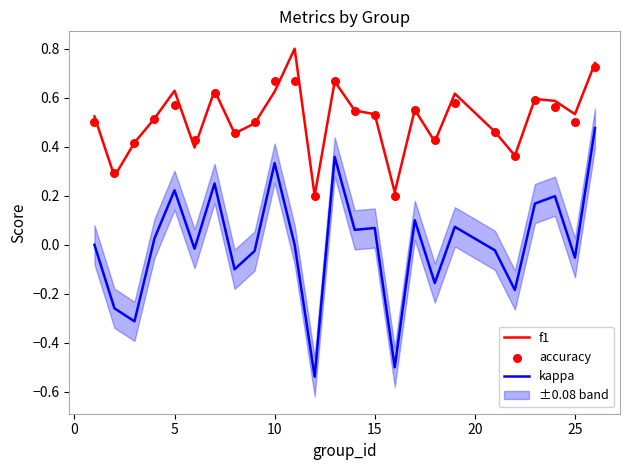

Which series contains the lowest Y value?

kappa